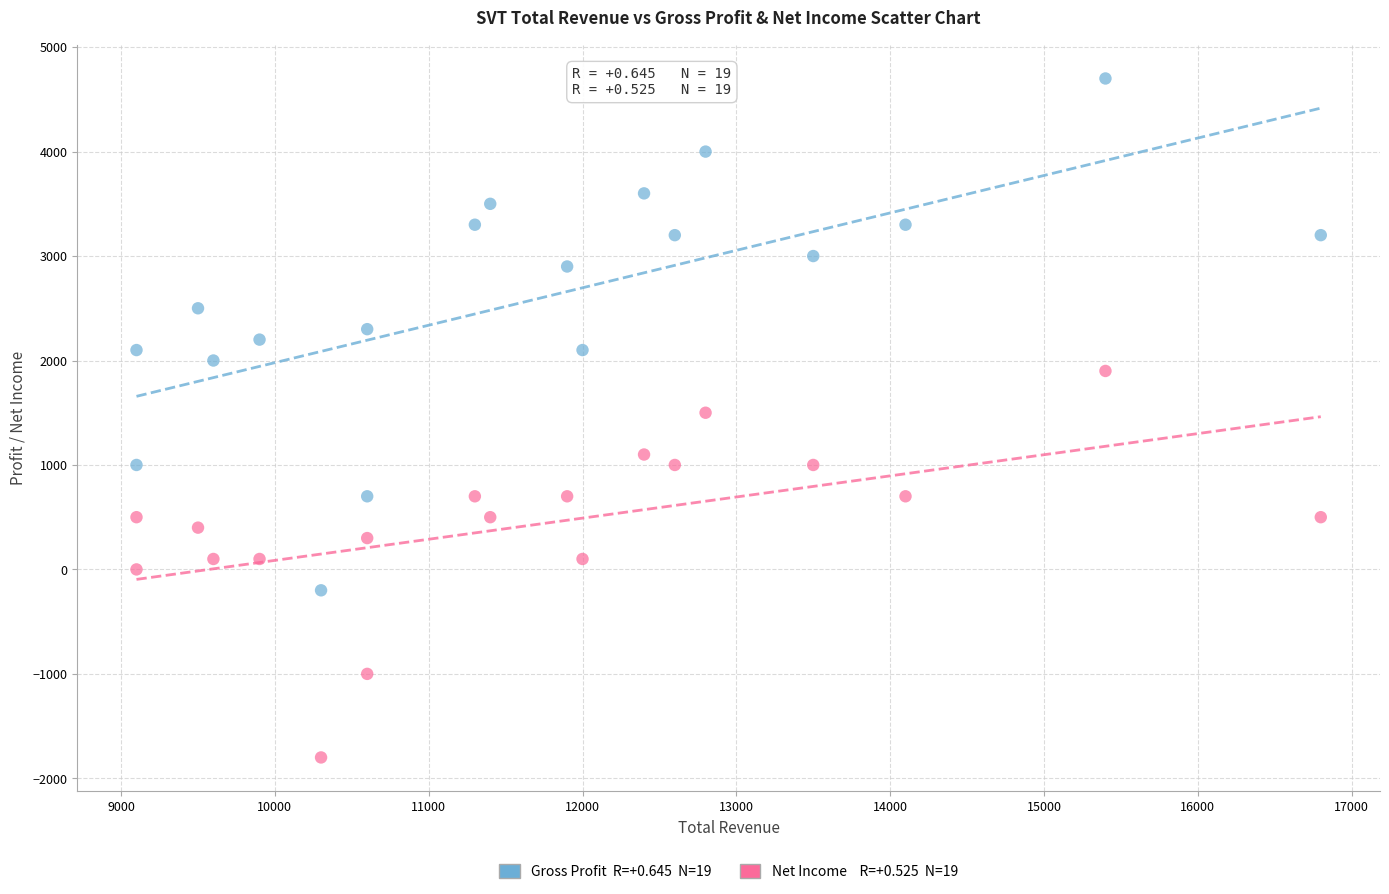

Across all data points, what is the range of X values (max minus min)?

7700